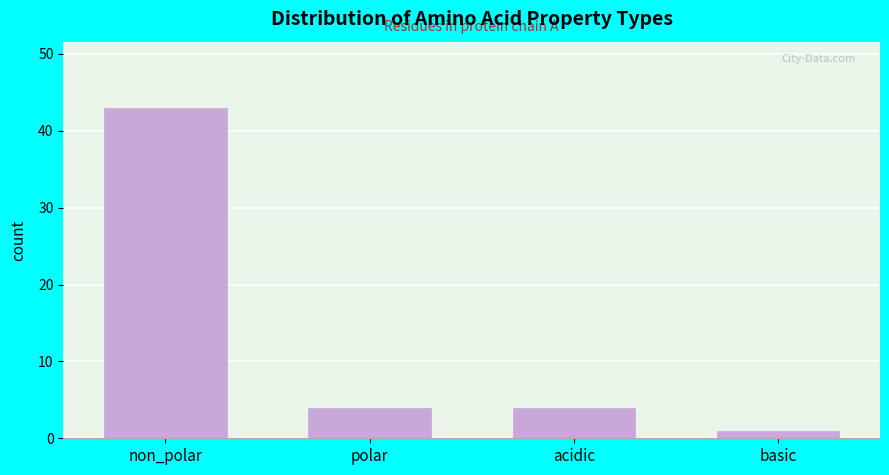

Reading right to left, transcribe all the data shown in this chart.

basic=1	acidic=4	polar=4	non_polar=43